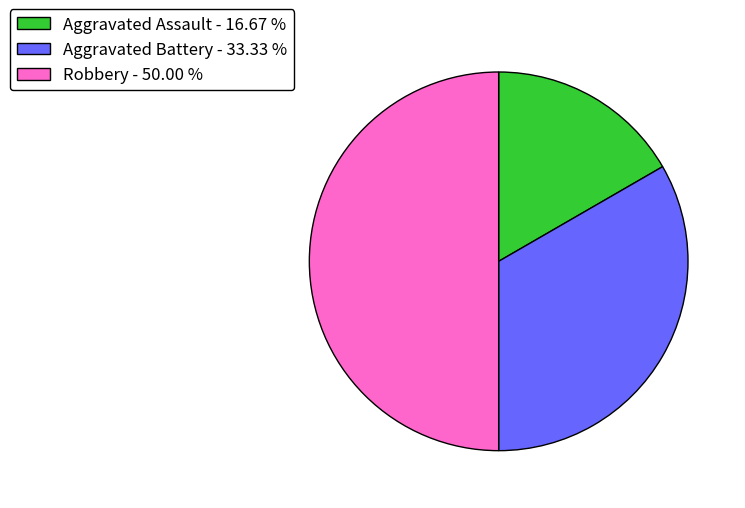

Rank the categories by value from highest to lowest.

Robbery, Aggravated Battery, Aggravated Assault